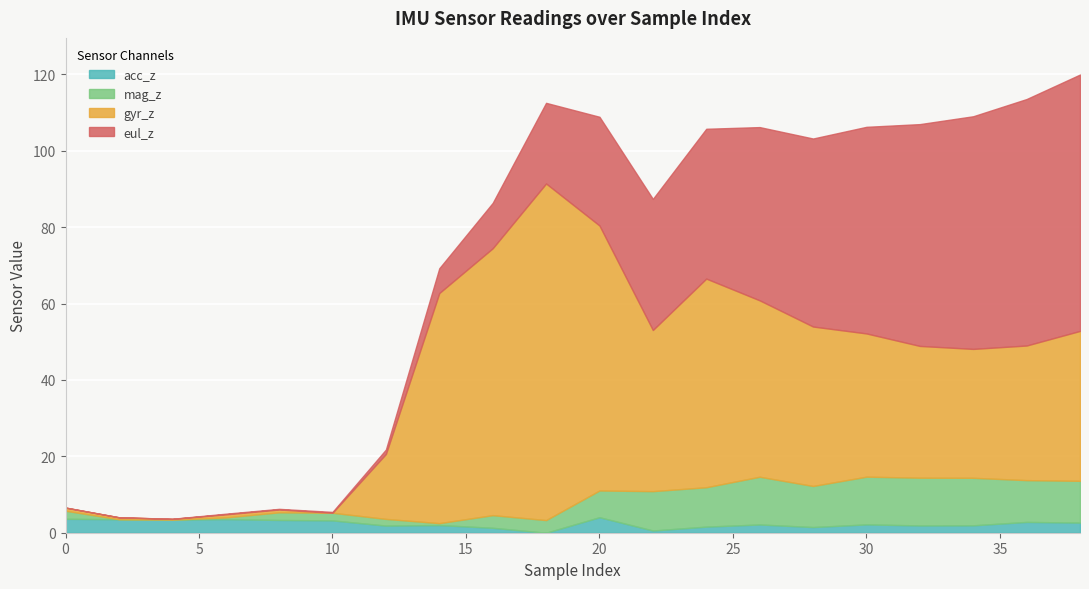

Is the value of mag_z at 16 greater than the value of eul_z at 6?

Yes